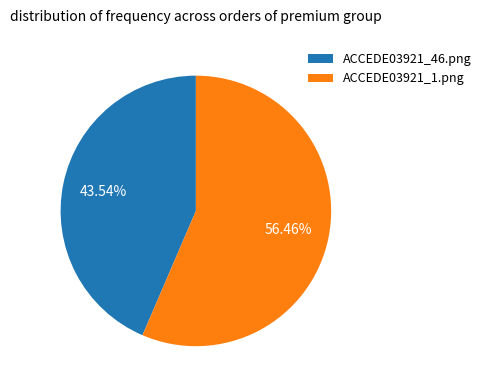

To the nearest percent, what is the difference between the ACCEDE03921_46.png and ACCEDE03921_1.png slice percentages?

13%